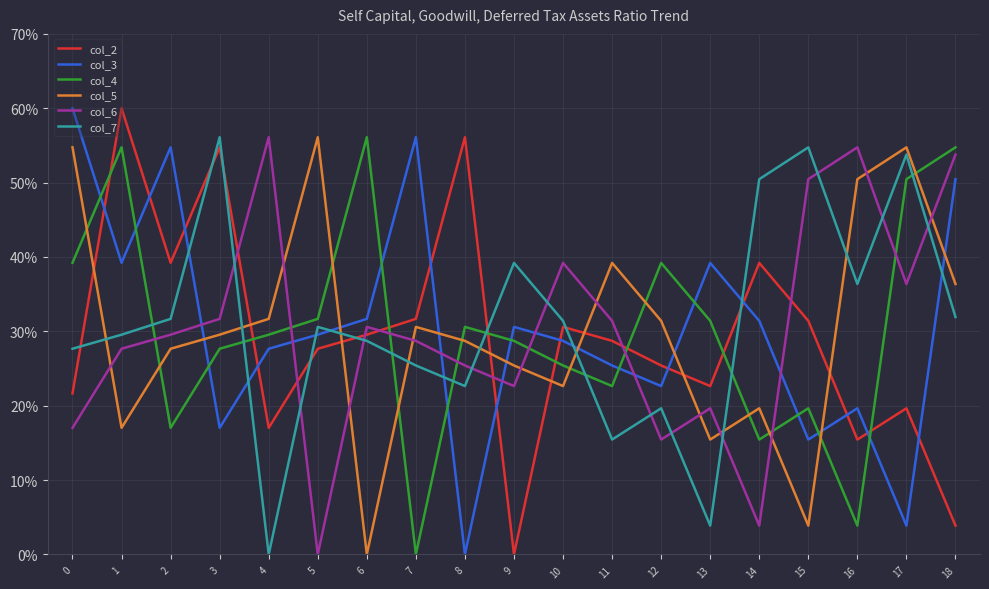

True or false: col_2 has a value of 40.0 at 10.

False